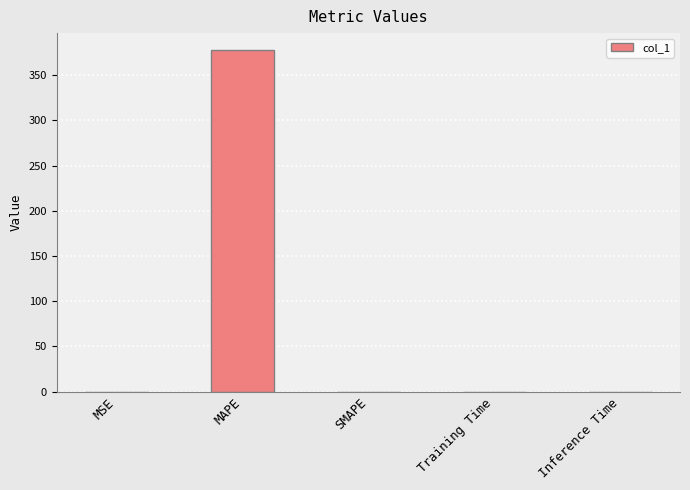

What is the change in value from MAPE to Inference Time?

-377.5